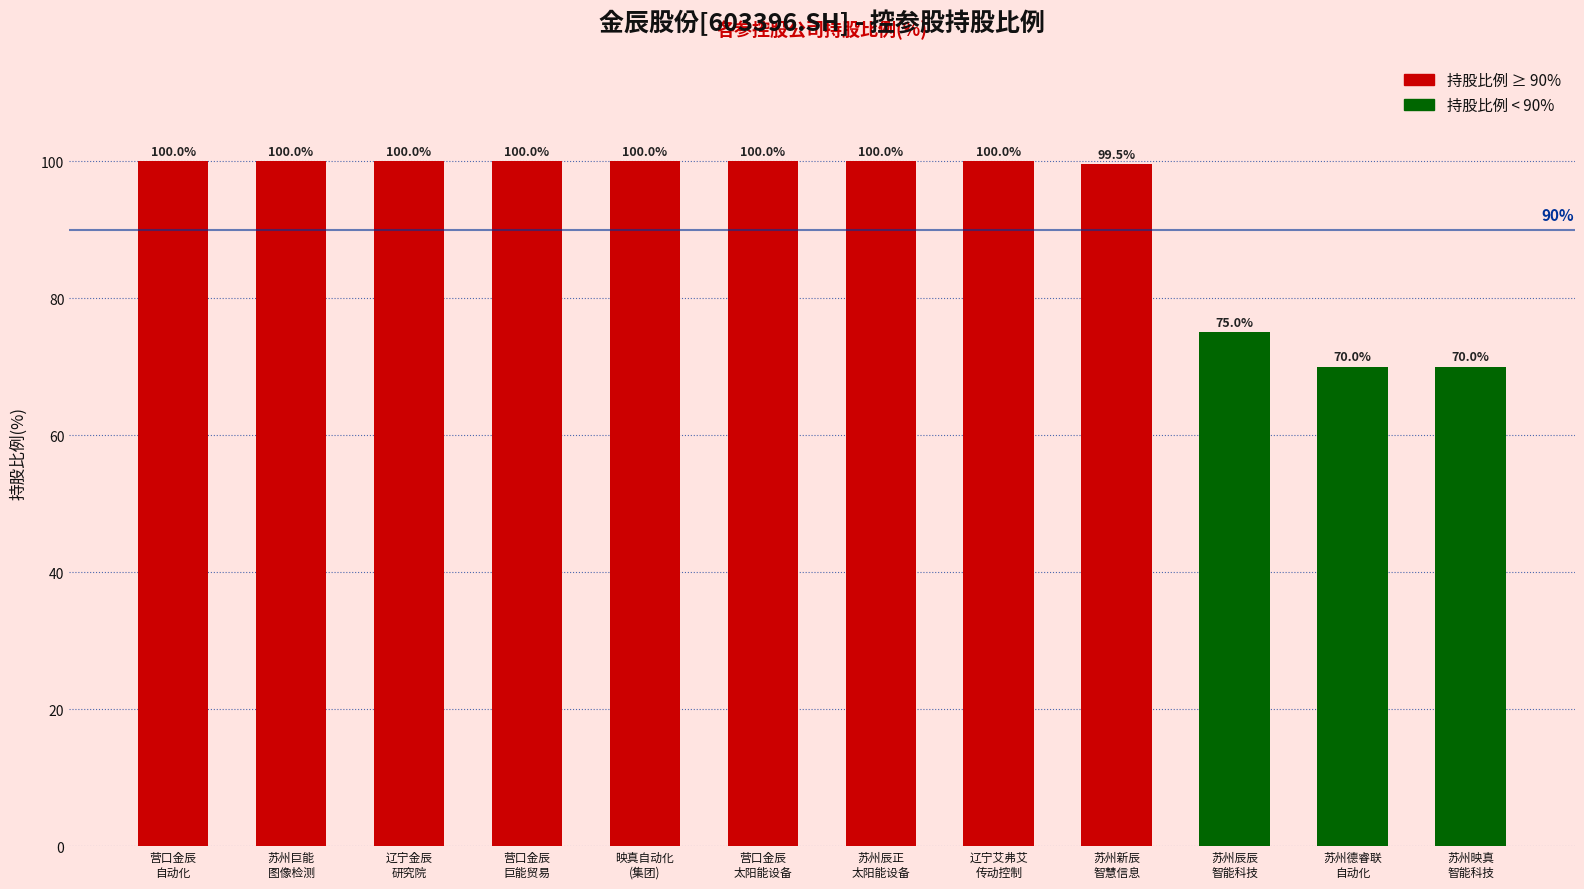

Reading right to left, transcribe all the data shown in this chart.

70.0	70.0	75.0	99.5	100.0	100.0	100.0	100.0	100.0	100.0	100.0	100.0